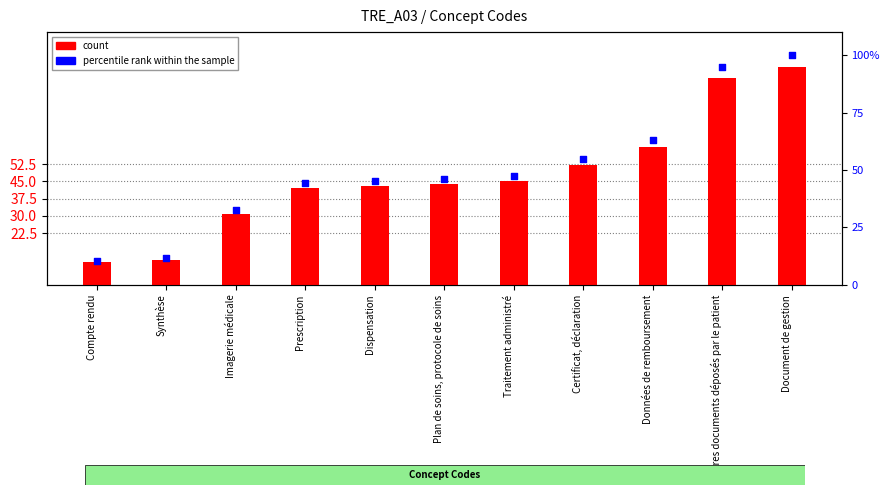

What is the total value across all series at Document de gestion?

195.0